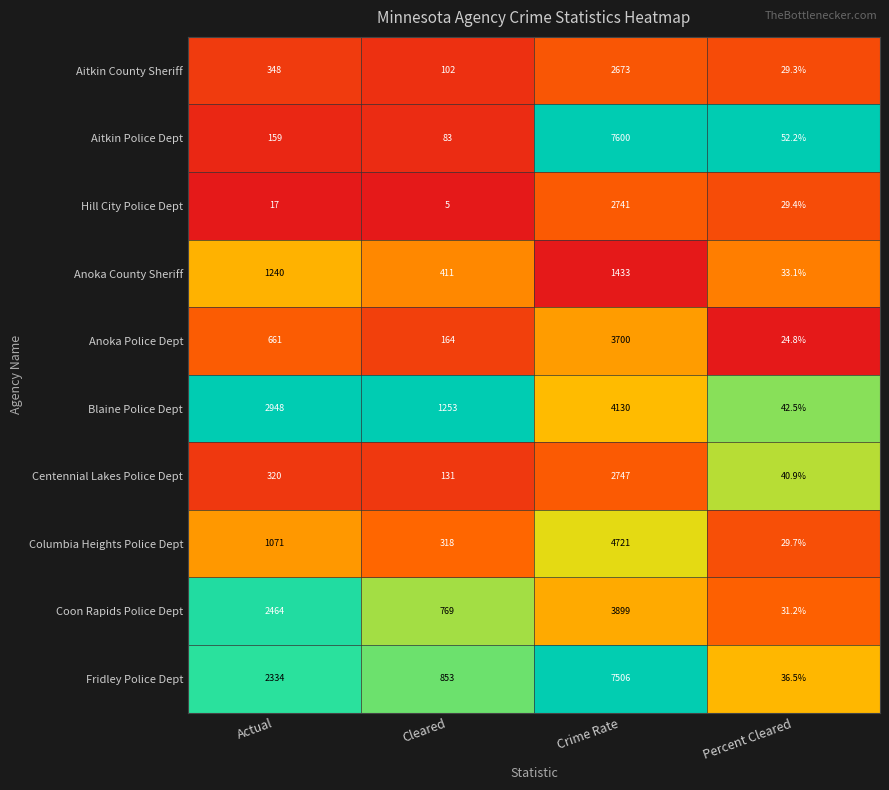

What is the average value of the Columbia Heights Police Dept series?

1534.9